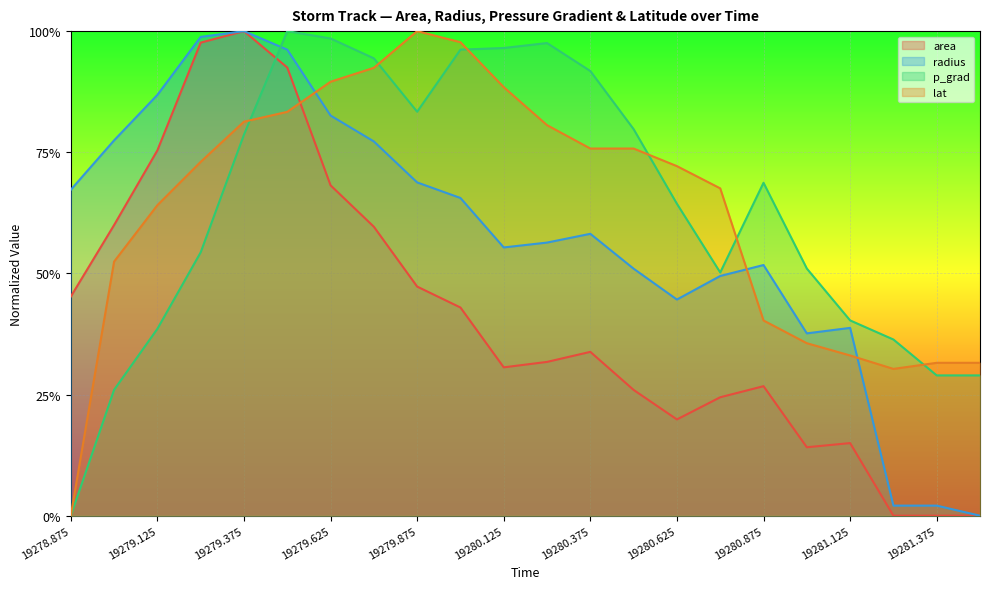

Rank the categories by lat value from highest to lowest.

19279.875, 19280.0, 19279.75, 19279.625, 19280.125, 19279.5, 19279.375, 19280.25, 19280.375, 19280.5, 19279.25, 19280.625, 19280.75, 19279.125, 19279.0, 19280.875, 19281.0, 19281.125, 19281.375, 19281.5, 19281.25, 19278.875